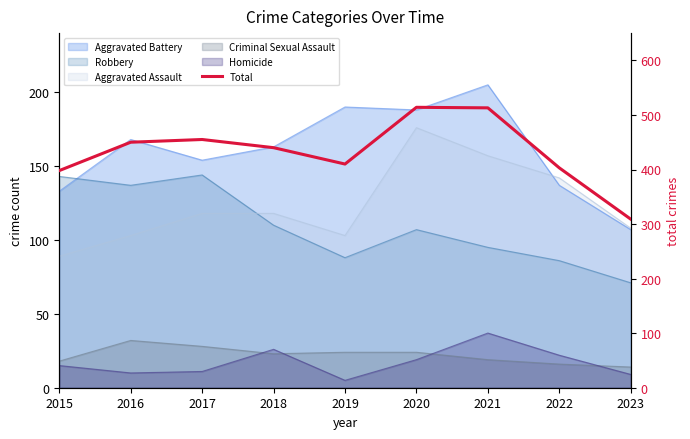

What is the maximum value shown in the chart?

514